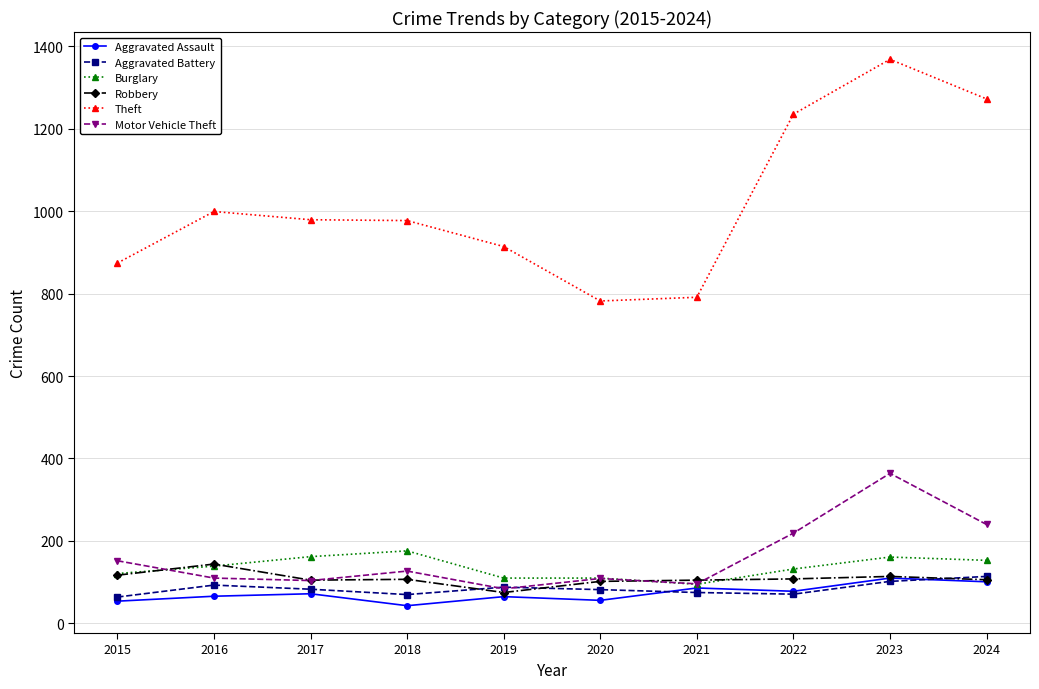

True or false: Theft and Motor Vehicle Theft intersect in this chart.

False